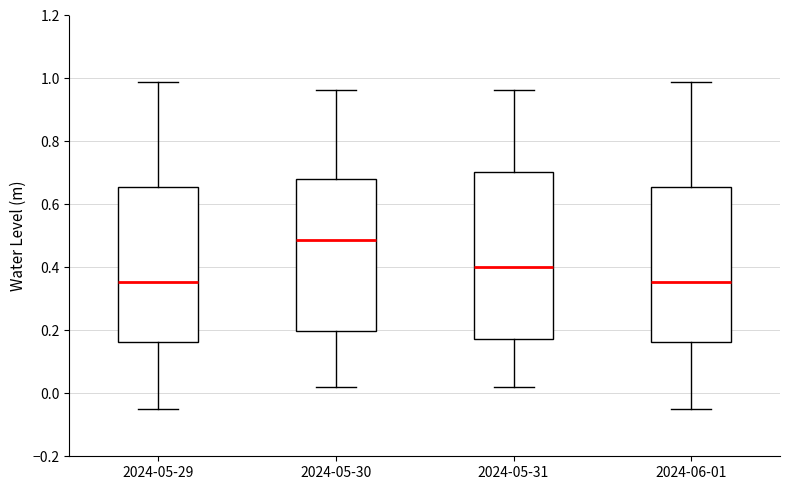

Comparing the boxes themselves (not the whiskers), which one is the tallest?

2024-05-31